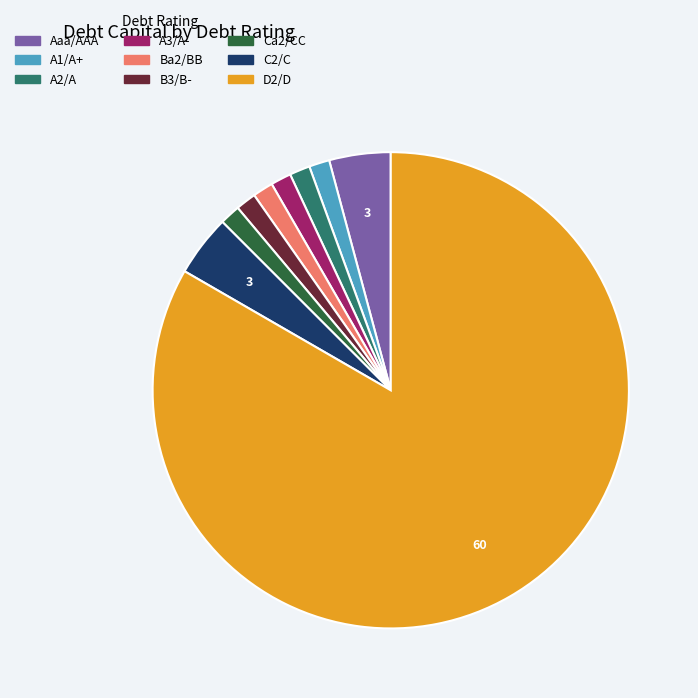

True or false: B3/B- accounts for 1% of the total.

True